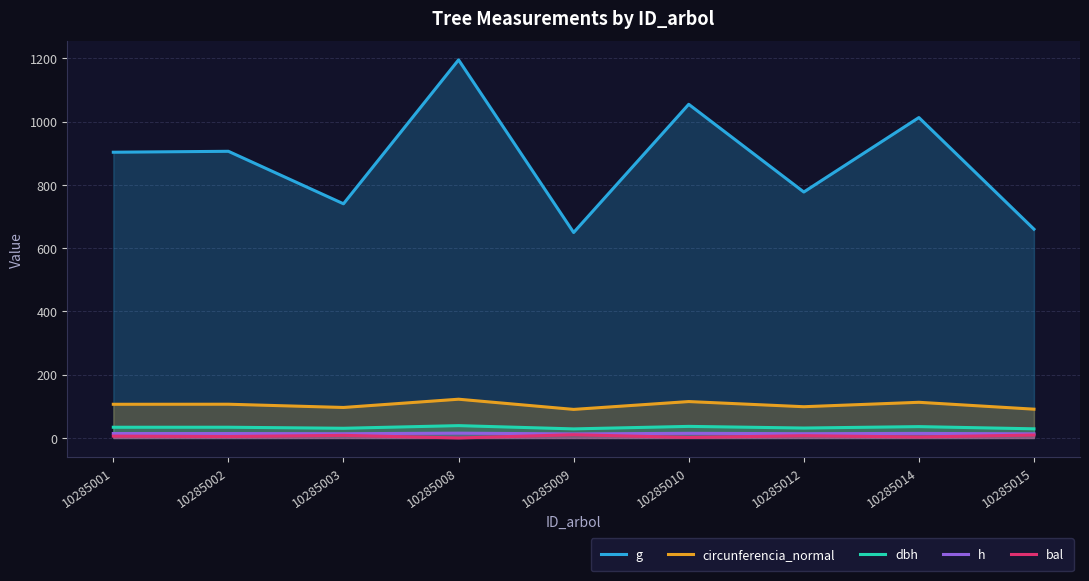

Which series has the largest total across all categories?

g